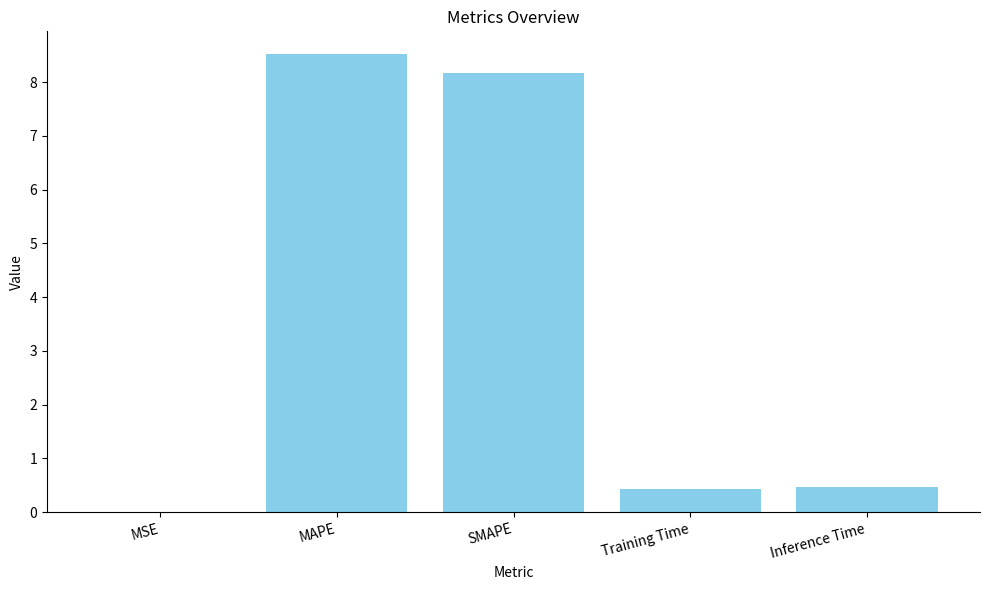

Count the number of categories in the chart.

5